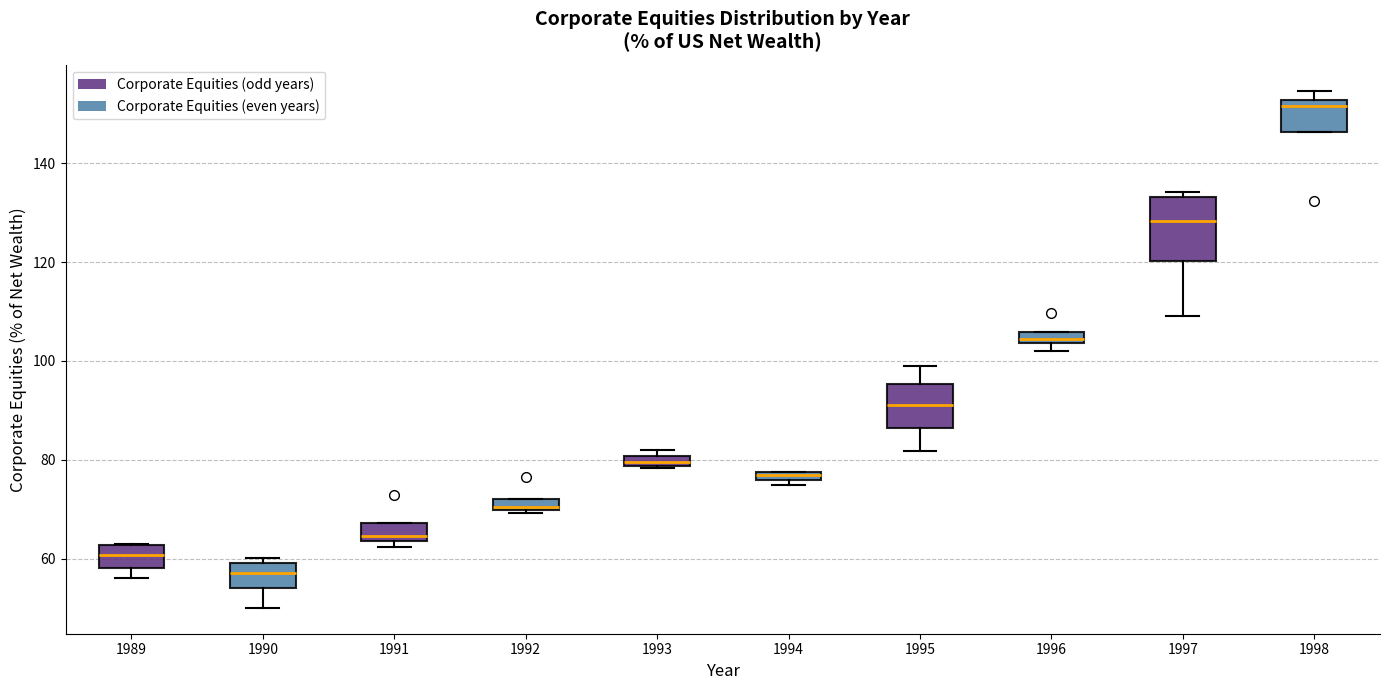

Comparing the boxes themselves (not the whiskers), which one is the tallest?

1997